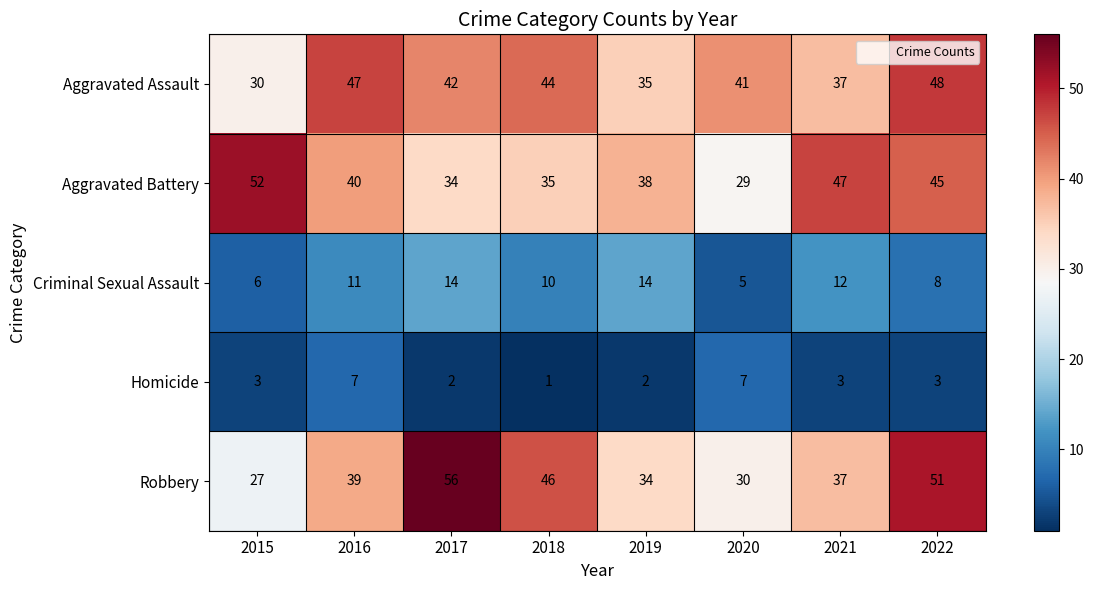

What is the difference between the Robbery values at 2019 and 2022?

17